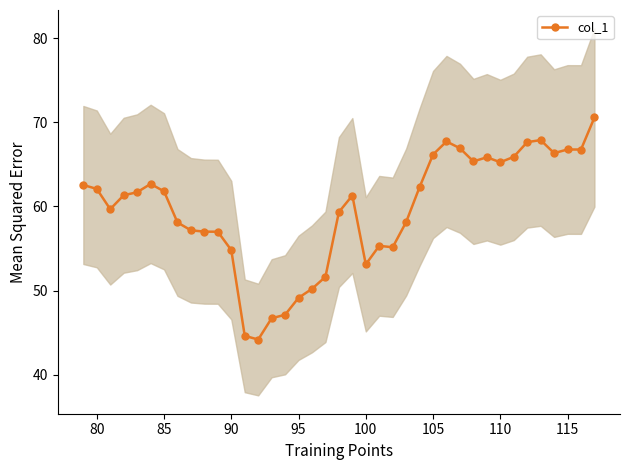

True or false: col_1 has more than 0 interior local peaks.

True